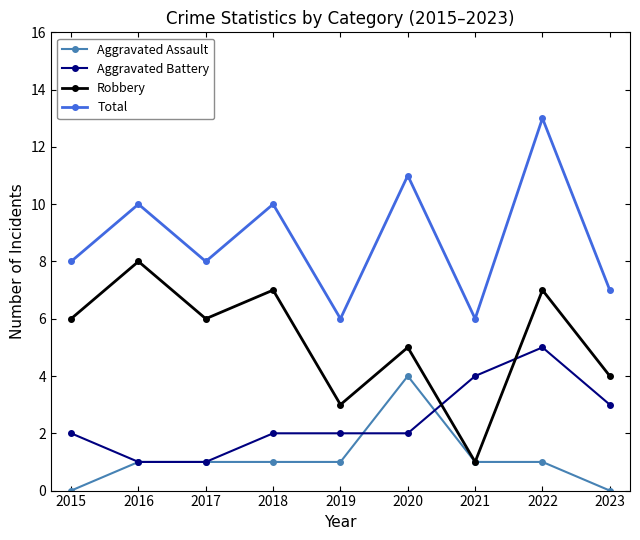

Is the value of Aggravated Battery at 2020 greater than the value of Aggravated Assault at 2019?

Yes